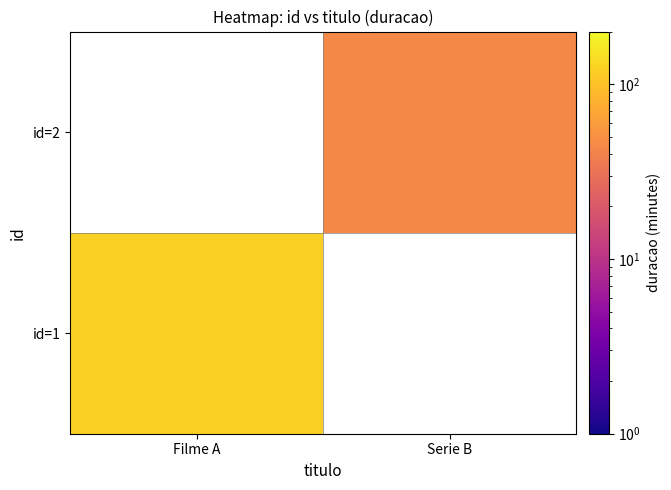

At how many categories does at least one series exceed 70?

1